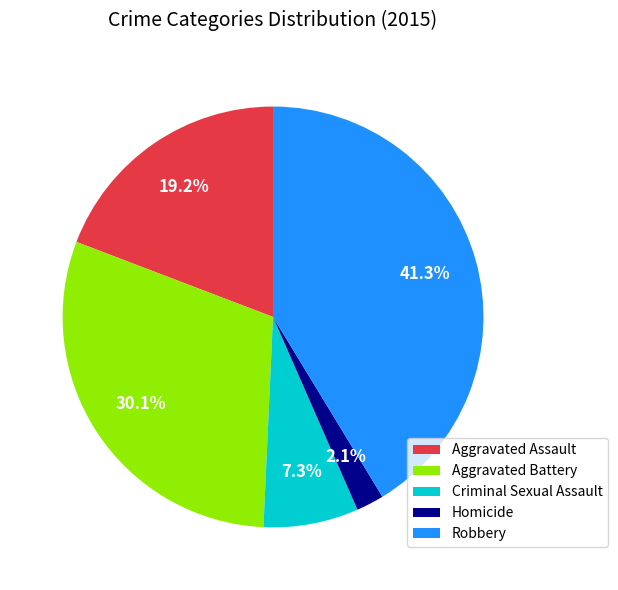

To the nearest percent, what percentage of the pie is Homicide?

2%